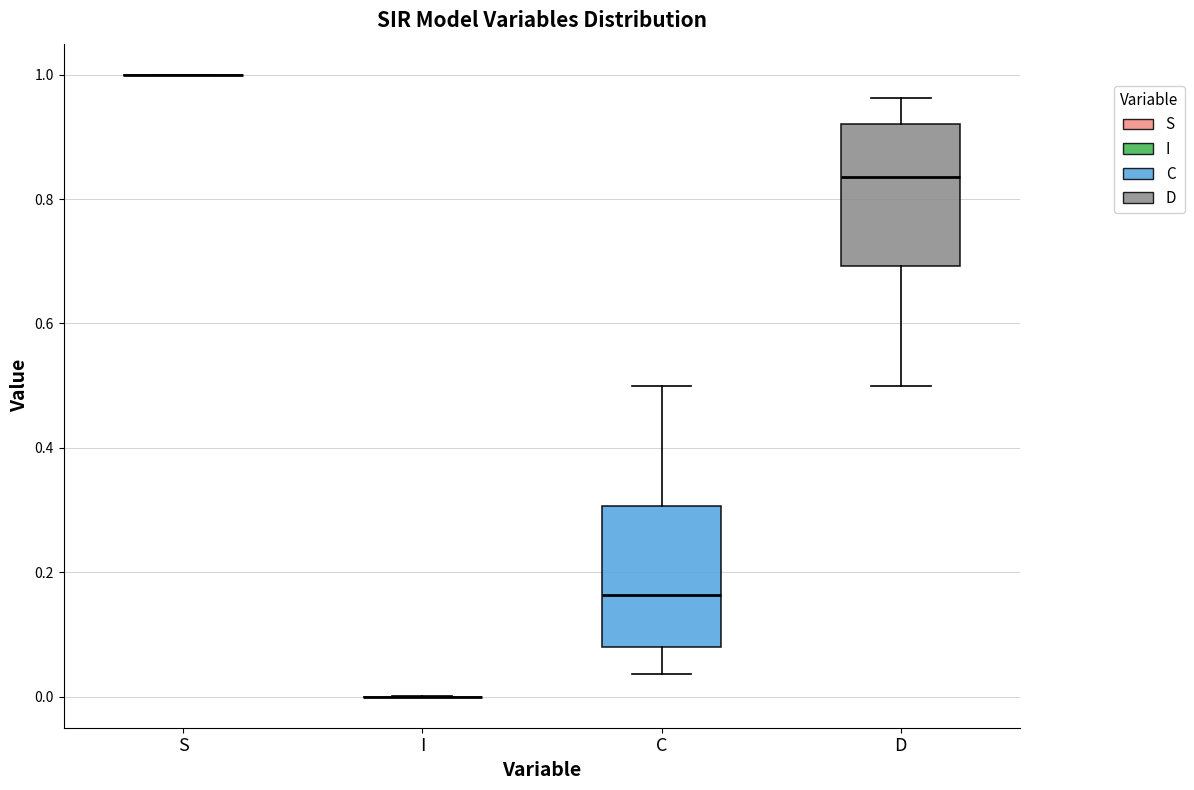

Reading left to right, read every box against the y-axis: the position of its median line, the range the box covers, and the ends of its whiskers. The values are not printed on the chart, so give them approximately, as read against the axis.

S: box collapsed to a line at 1.00, whiskers 1.00 to 1.00
I: box collapsed to a line at 0.00, whiskers 0.00 to 0.00
C: median 0.16, box 0.08 to 0.30, whiskers 0.04 to 0.50
D: median 0.84, box 0.70 to 0.92, whiskers 0.50 to 0.96